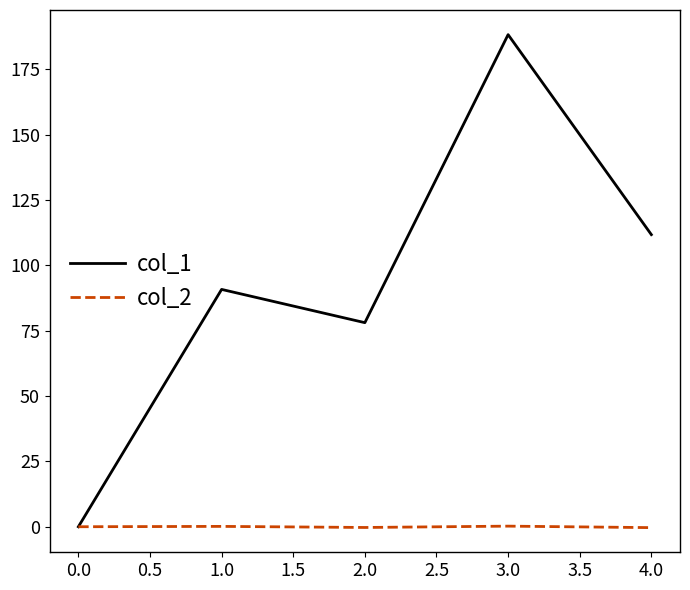

Which series has the widest spread of values?

col_1